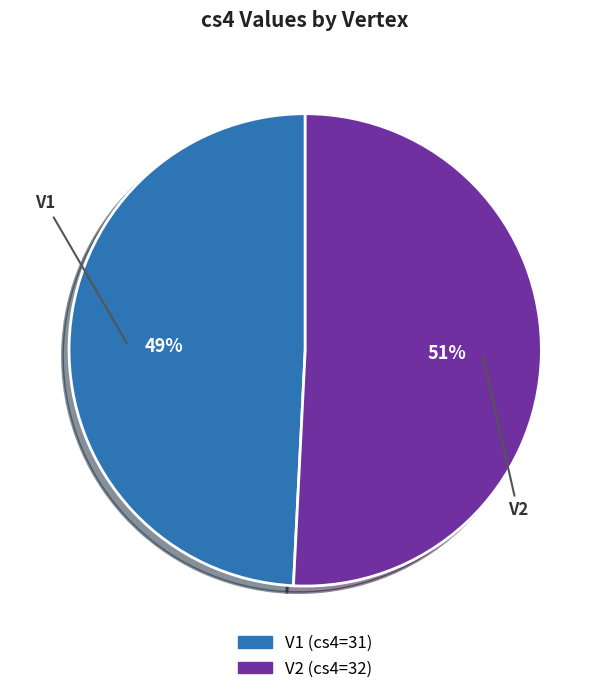

To the nearest percent, what is the difference between the largest and smallest slice percentages?

2%